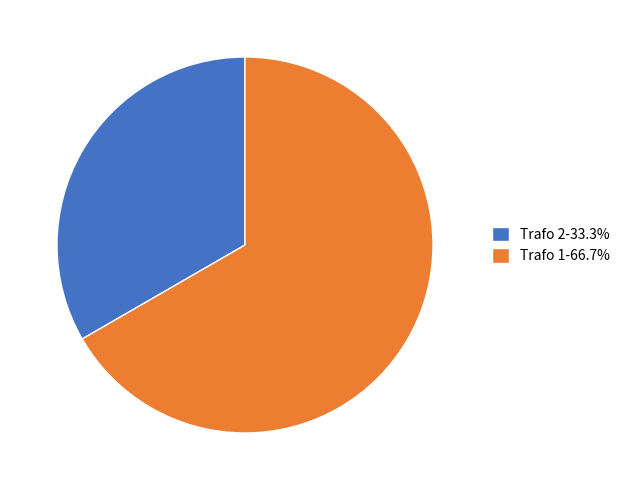

Does Trafo 2-33.3% represent more than half of the total?

No